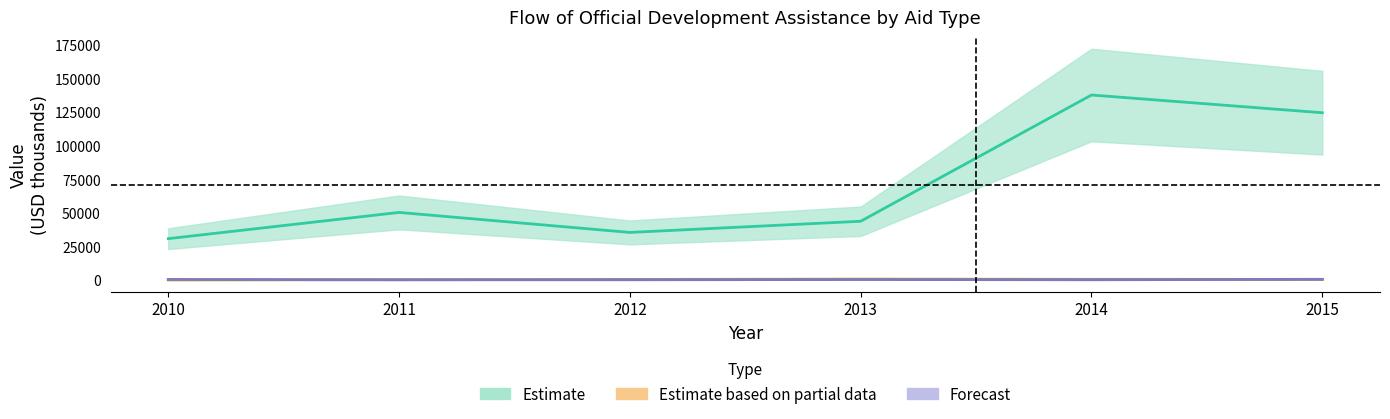

Where is Forecast nearest to the value 449?

2013